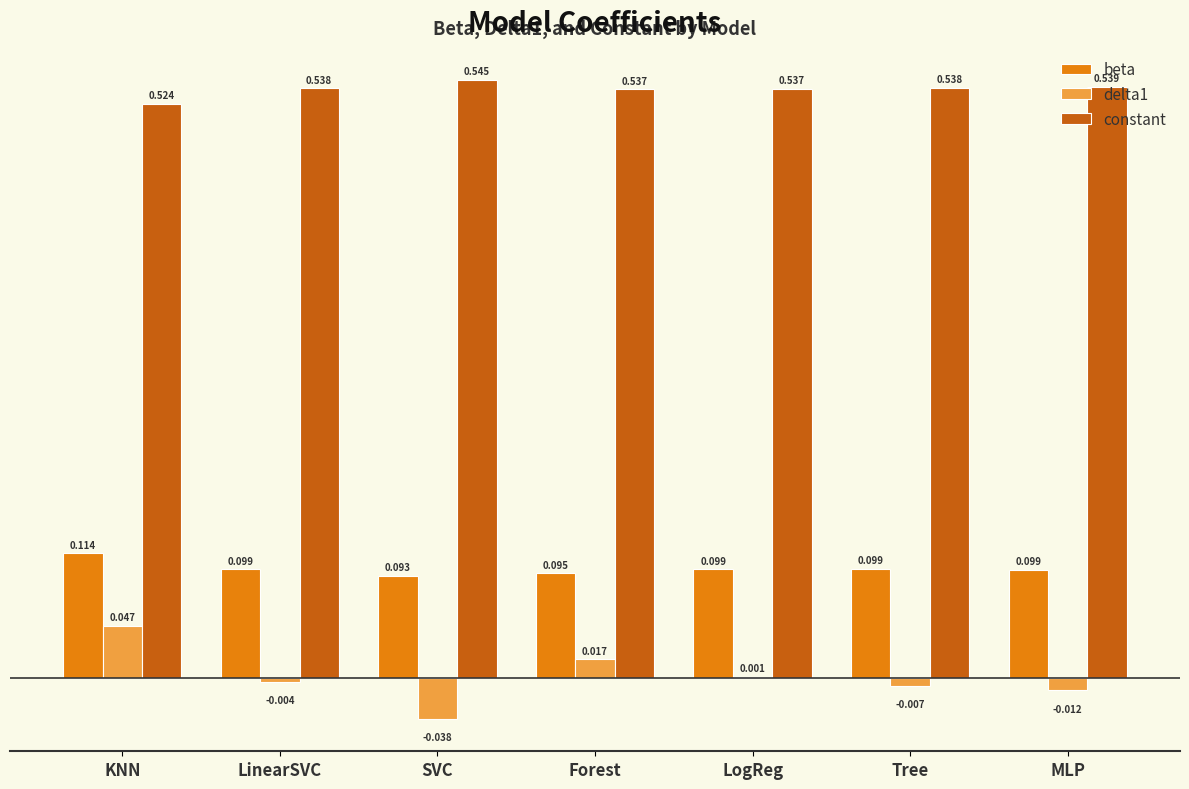

How many groups of bars are there?

7